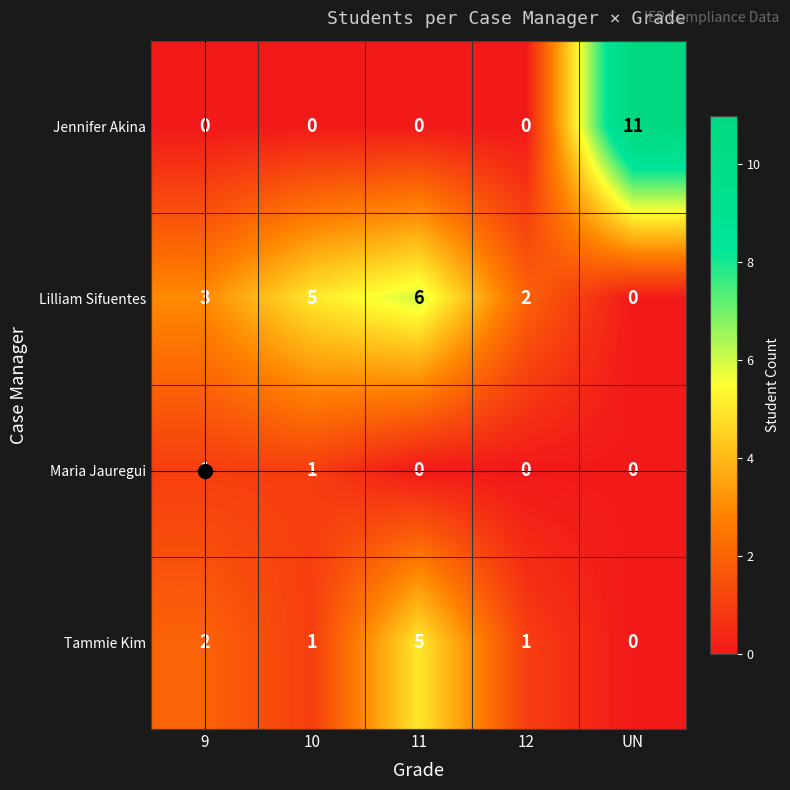

What is the difference between the maximum and second lowest values in the Jennifer Akina series?

11